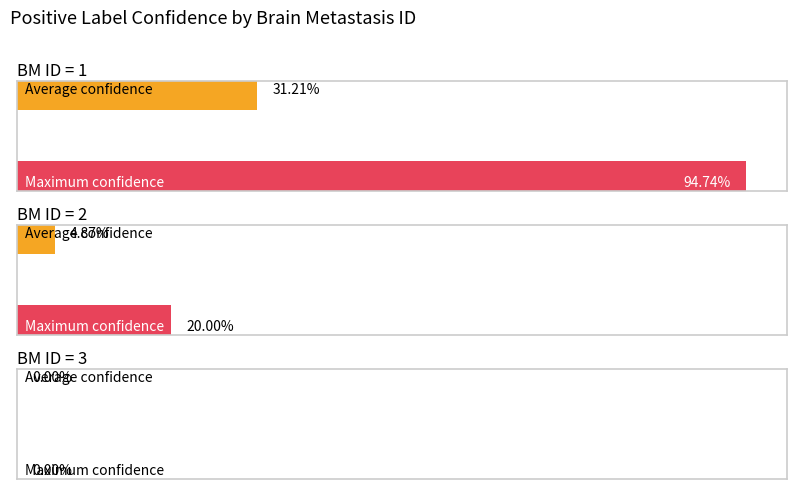

How many categories are shown in the chart?

3